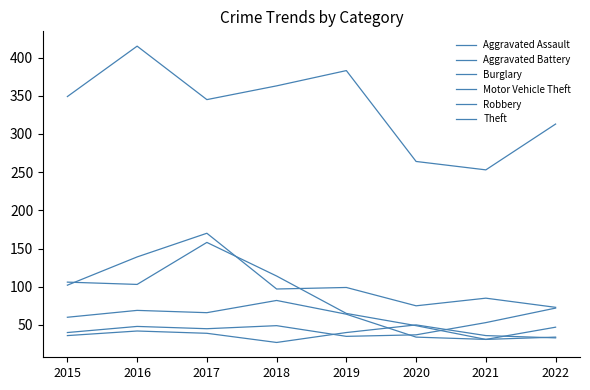

At which label does Motor Vehicle Theft reach its peak?

2017